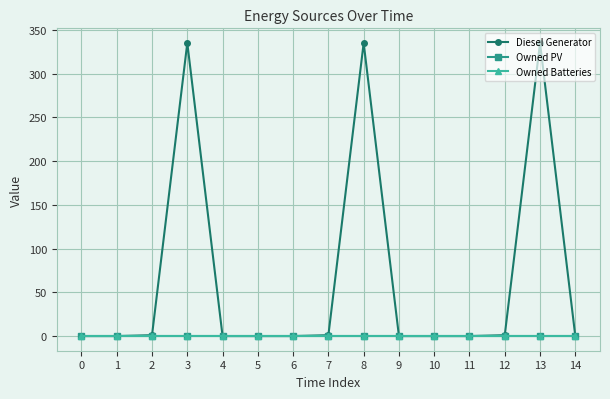

Does the chart display data point markers on the line(s)?

Yes